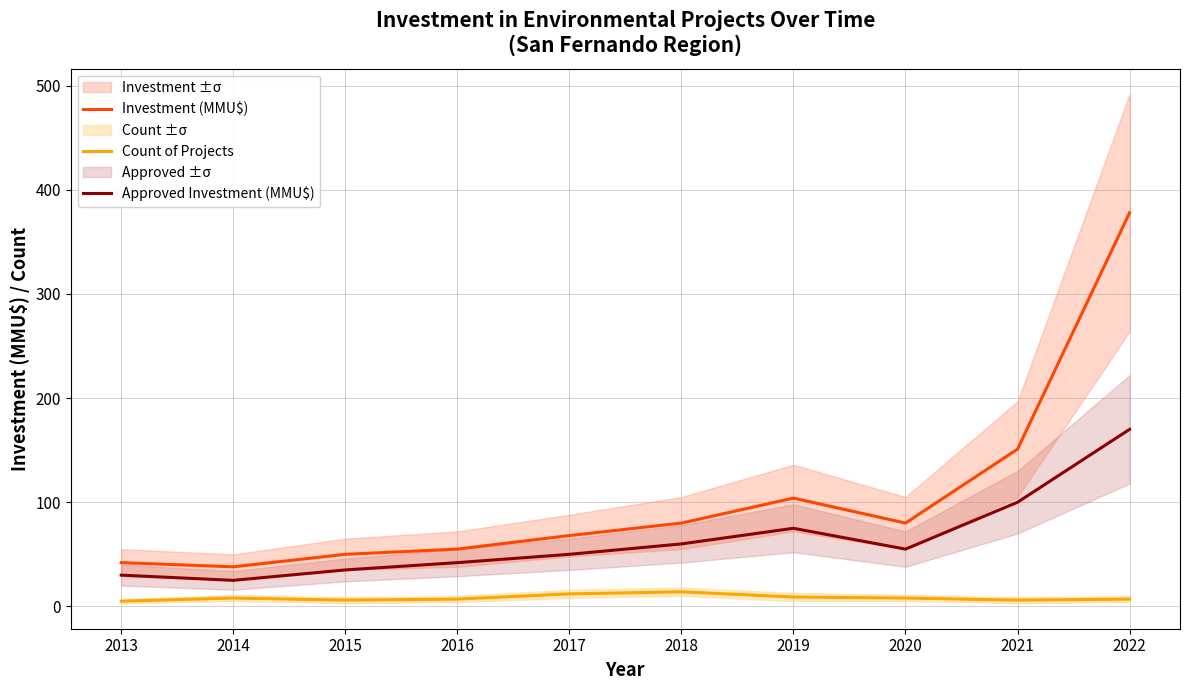

What is the greatest value displayed?

378